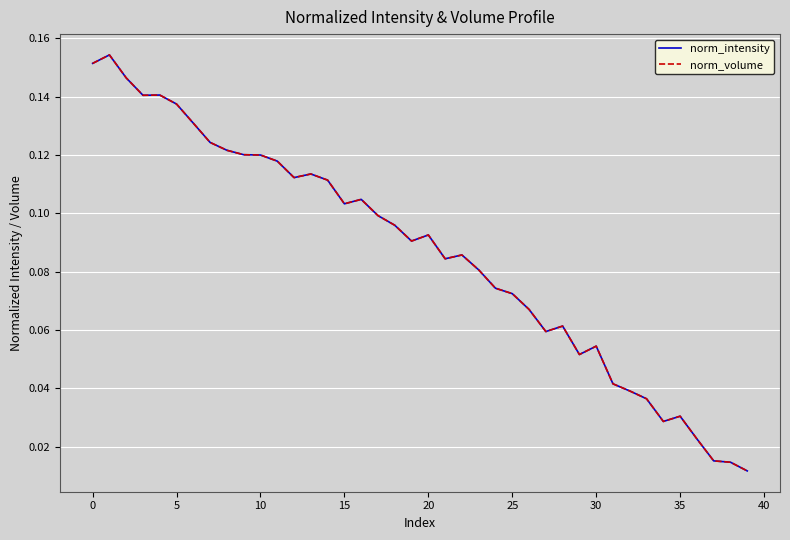

What are all the series names shown in the legend?

norm_intensity, norm_volume